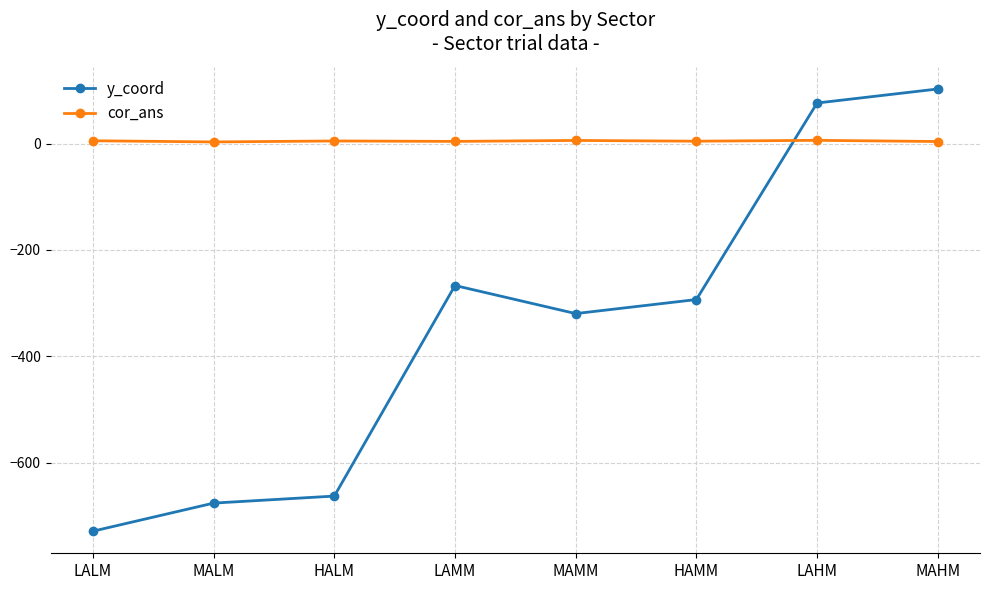

What is the sum of all cor_ans values?

37.0